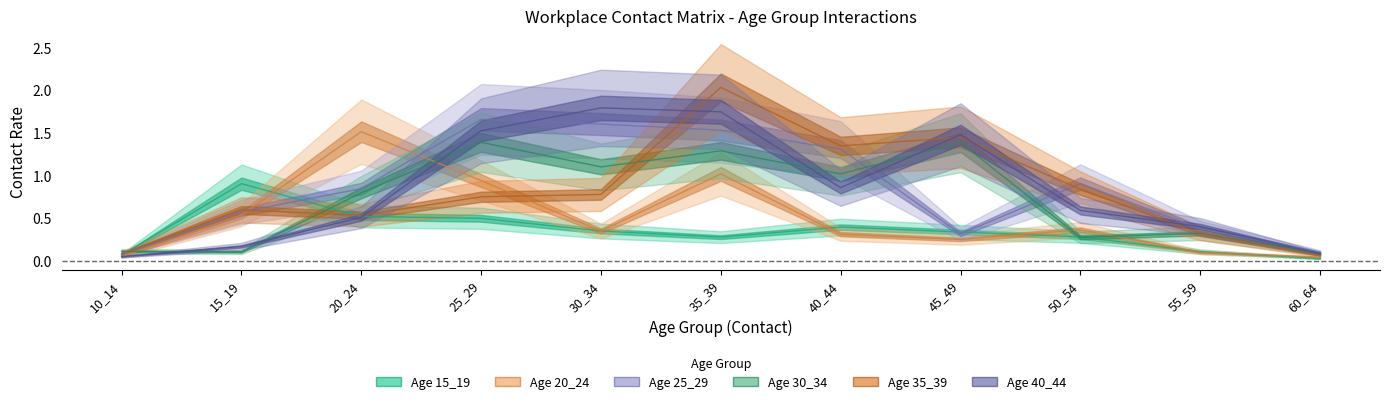

What is the approximate value of 35_39 at 45_49?

1.4